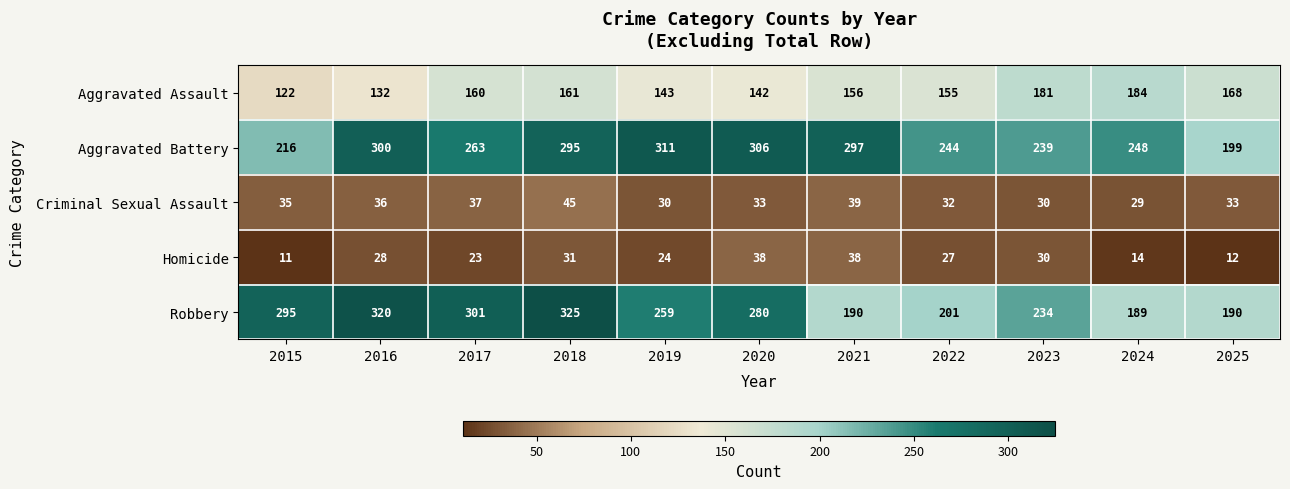

At how many categories does at least one series exceed 242?

9